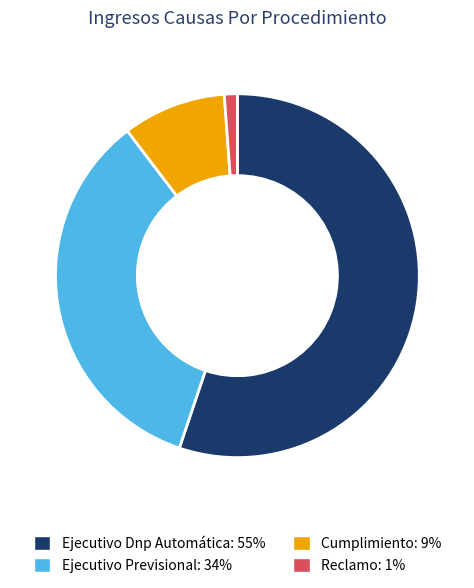

How many segments does this pie chart have?

4